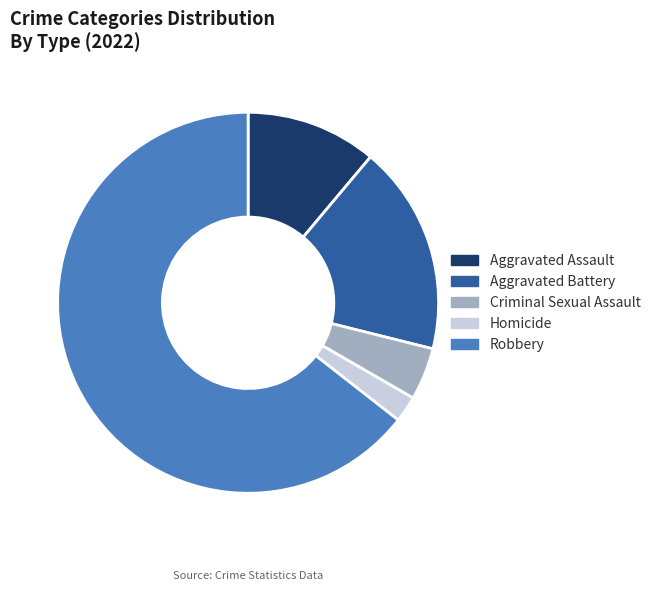

Between Homicide and Aggravated Assault, which is larger?

Aggravated Assault